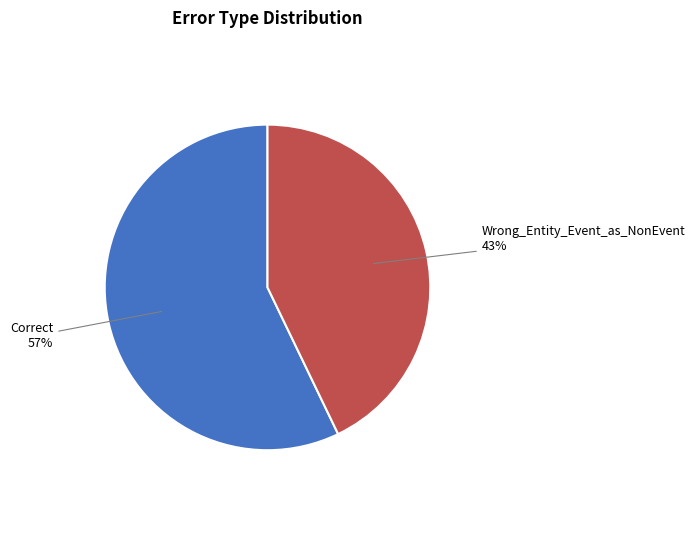

Is it true that Wrong_Entity_Event_as_NonEvent is 49% of the pie?

False